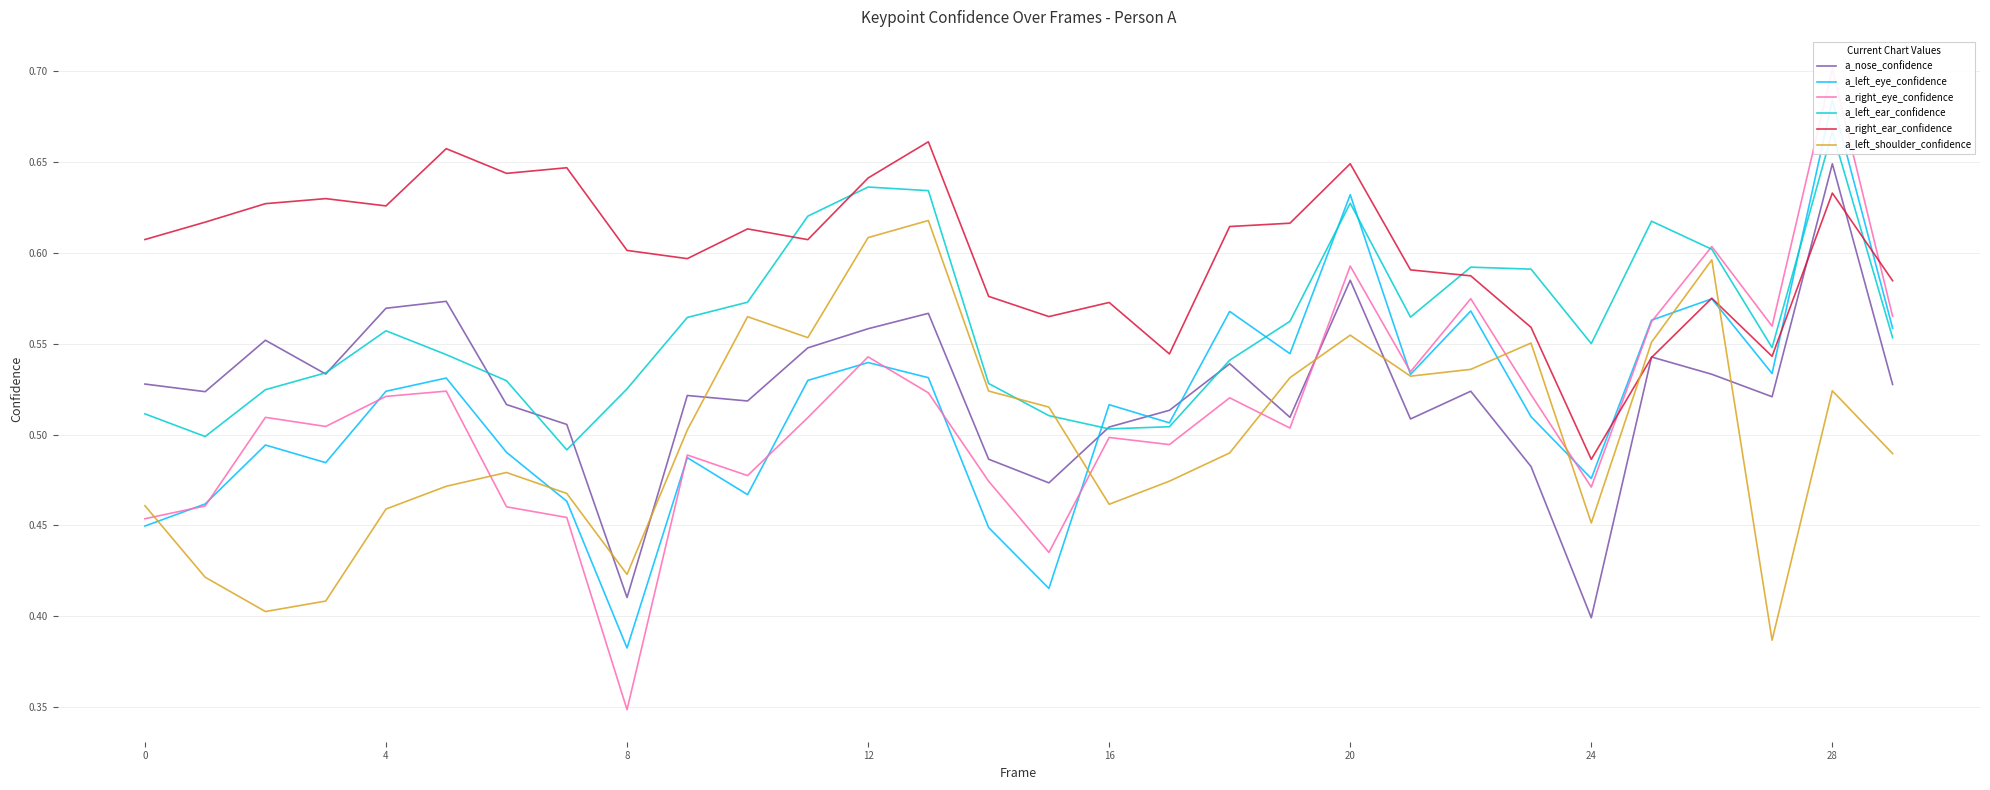

Which category has the highest value in the a_nose_confidence series?

28